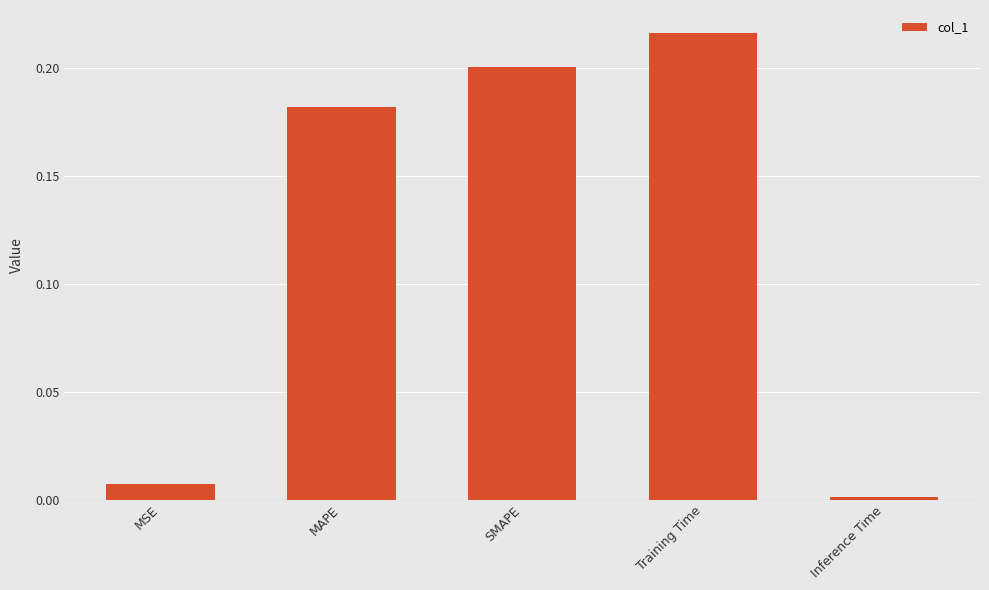

Are the bars grouped side by side (vs. stacked)?

No